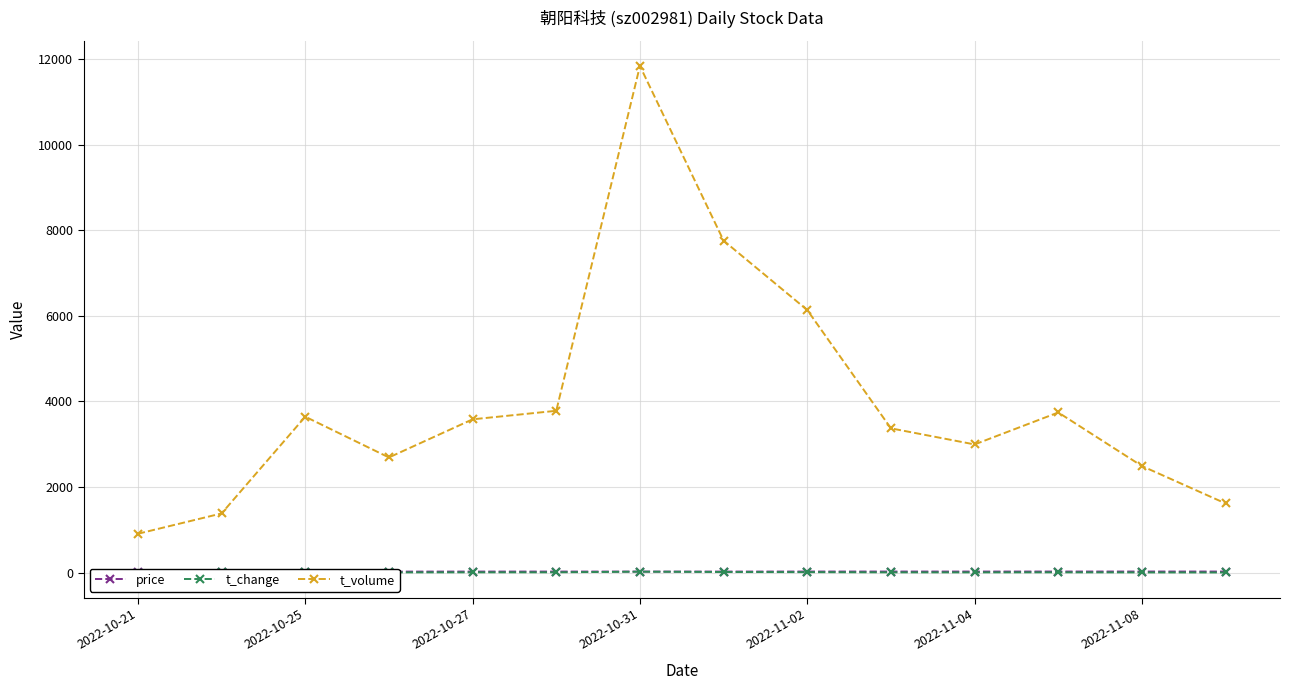

The value of t_volume at 2022-11-04 is 4811. True or false?

False